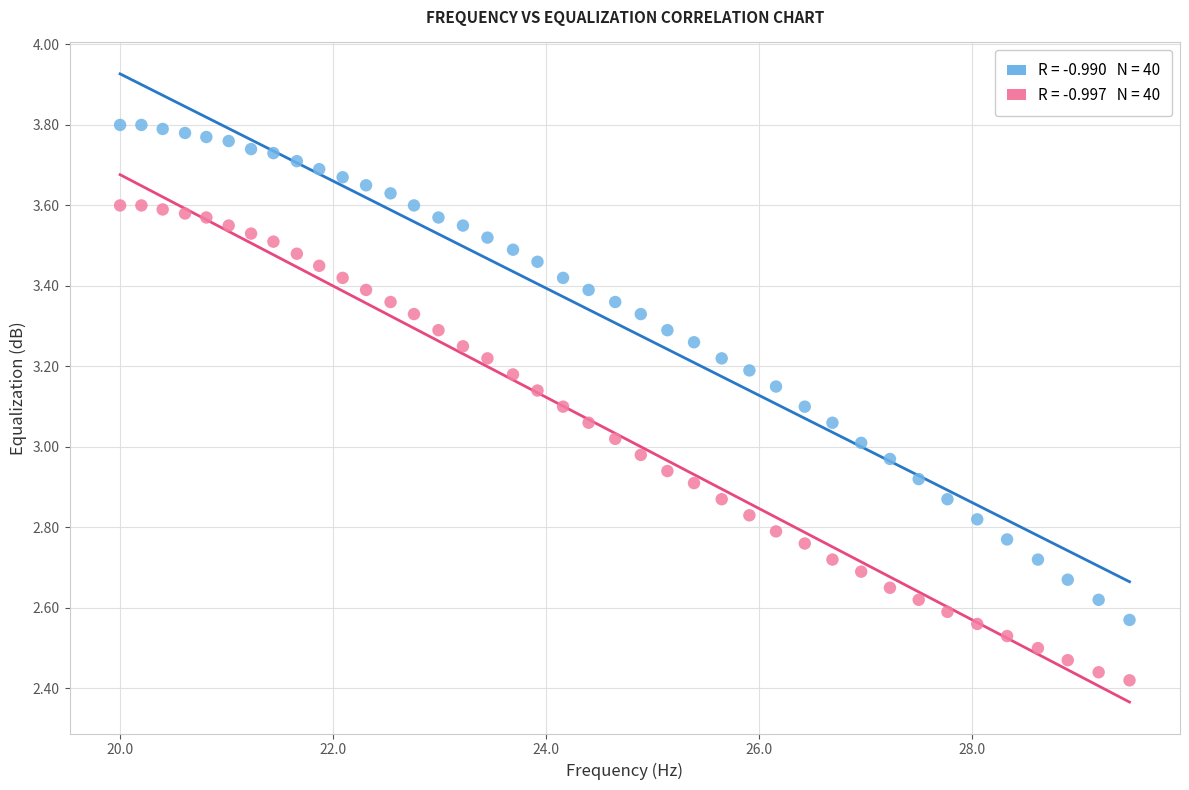

Across all data points, what is the range of Y values (max minus min)?

1.4